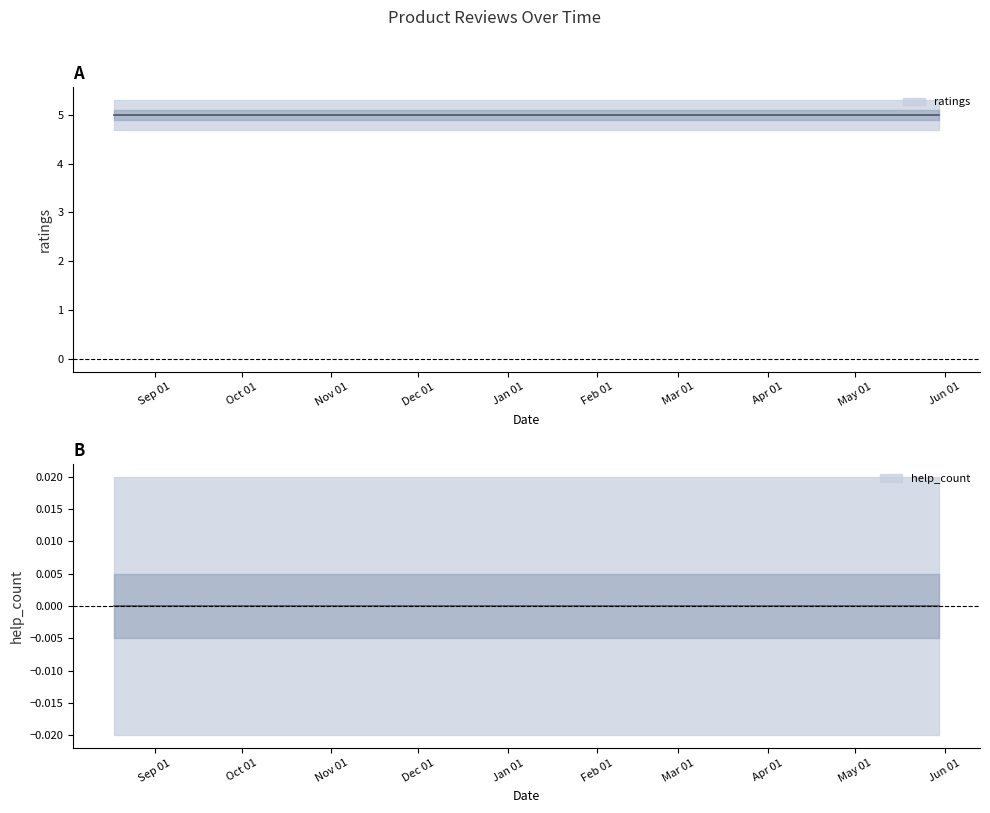

Which series has the largest total across all categories?

ratings